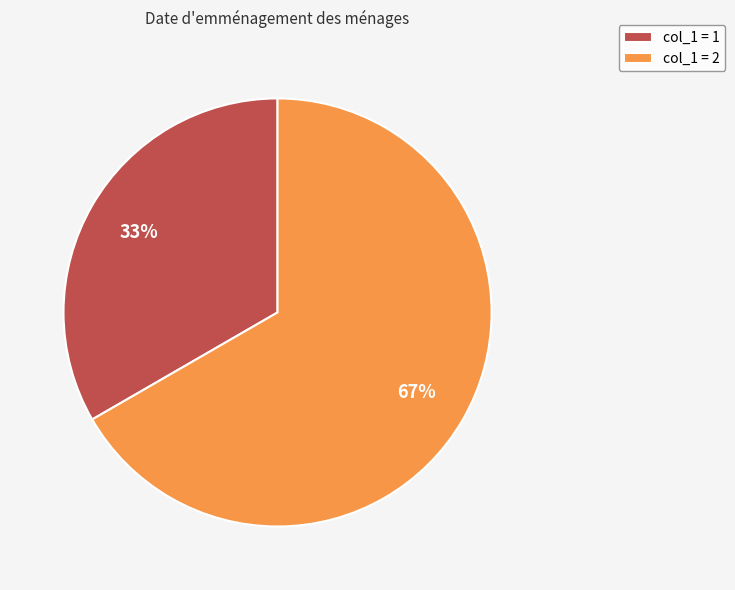

How many slices are in this pie chart?

2